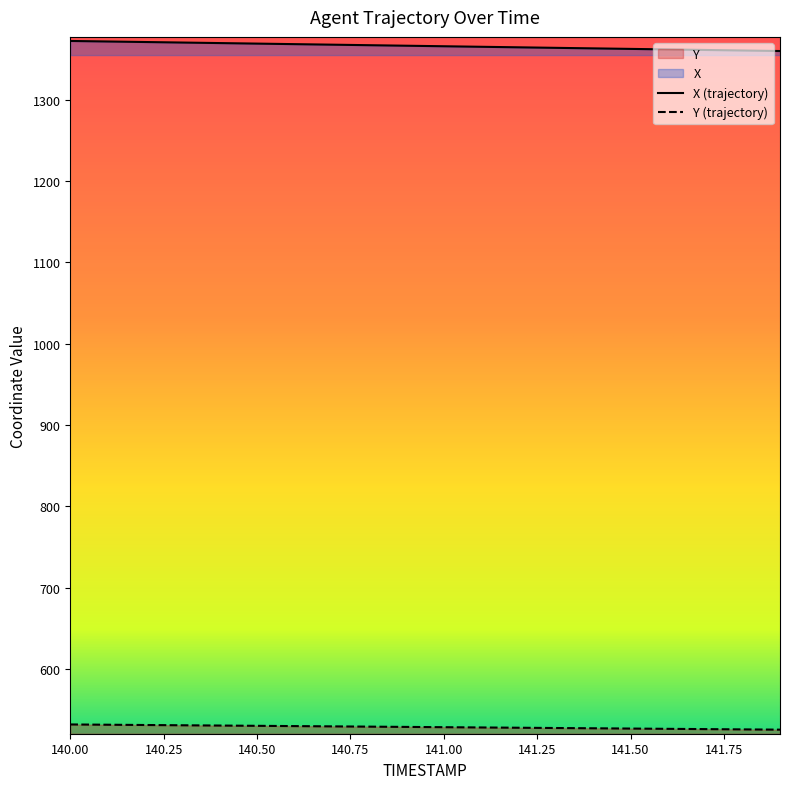

Is it true that Y equals 852.0 at 140.4?

False